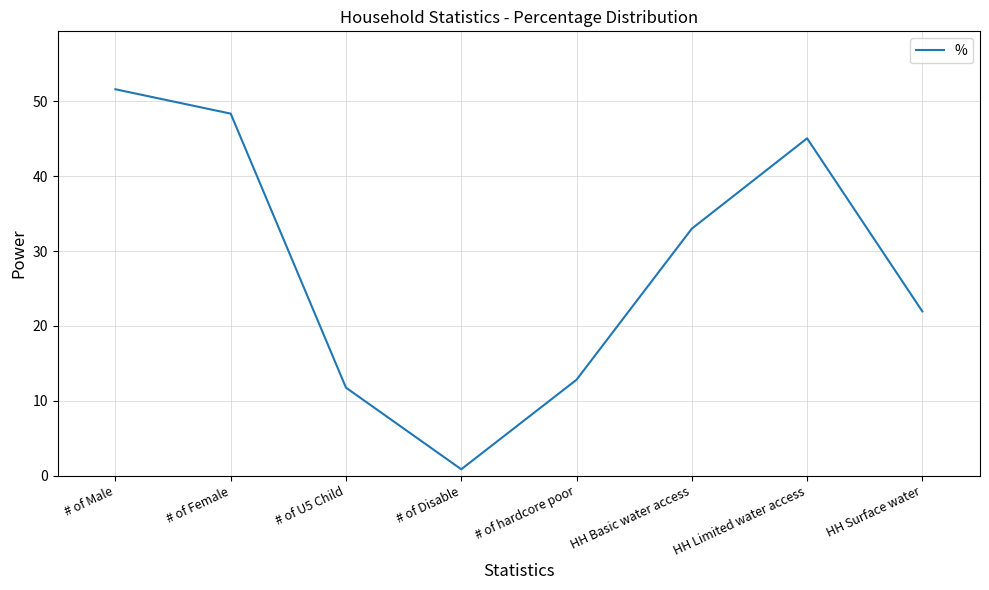

At which category does the data reach its first local peak?

HH Limited water access